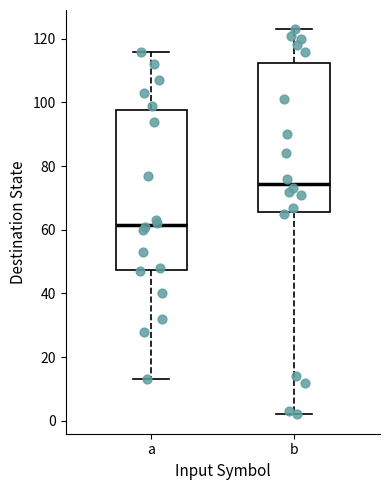

Reading left to right, transcribe this box plot: for each box, give where its median line is, the range the box spans, and where its two whiskers end, as read against the y-axis. The values are not printed on the chart, so give them approximately, as read against the axis.

a: median 62, box 48 to 98, whiskers 14 to 116
b: median 74, box 66 to 112, whiskers 2 to 124